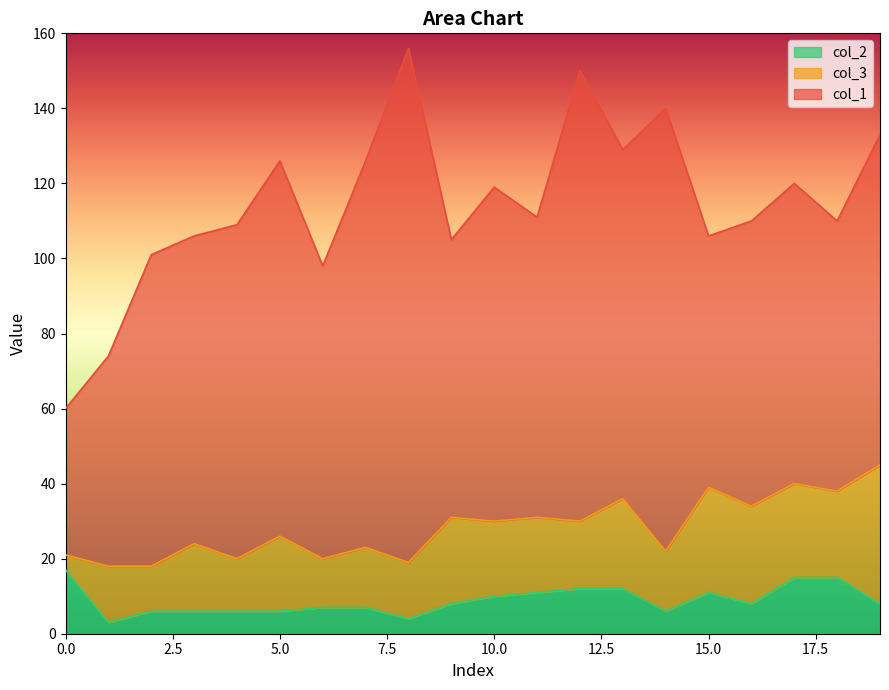

The value of col_1 at 12 is 120. True or false?

True